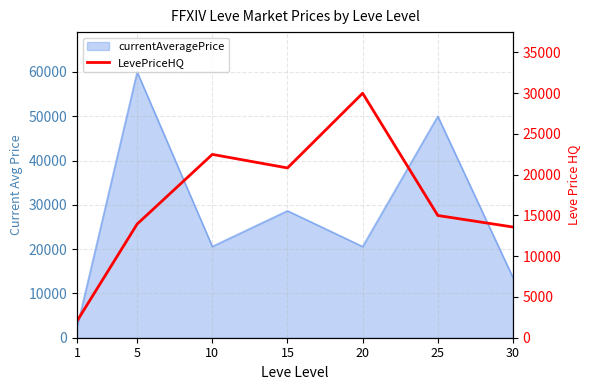

Reading right to left, extract all data points from this chart.

13583.3	15000.0	30000.0	20833.3	22494.0	13950.0	2050.0